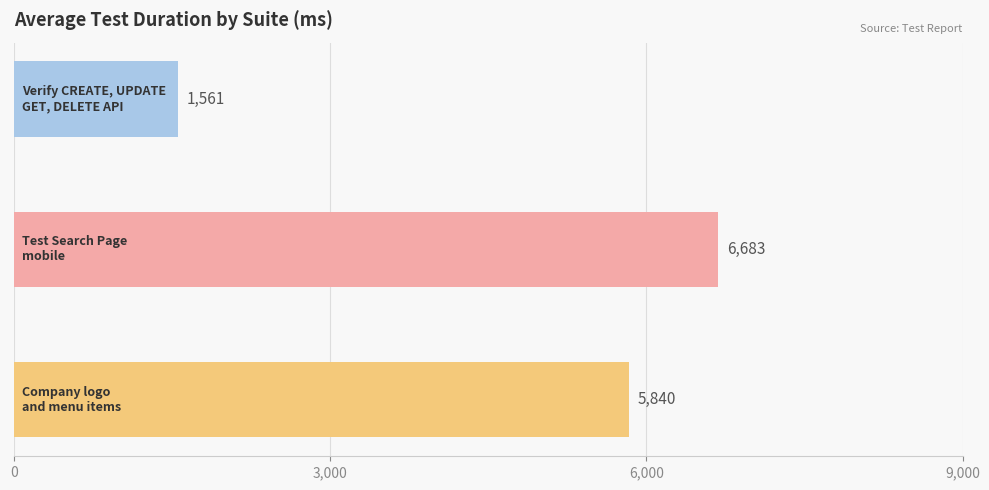

Count the values in the range 1561 to 6683.

3